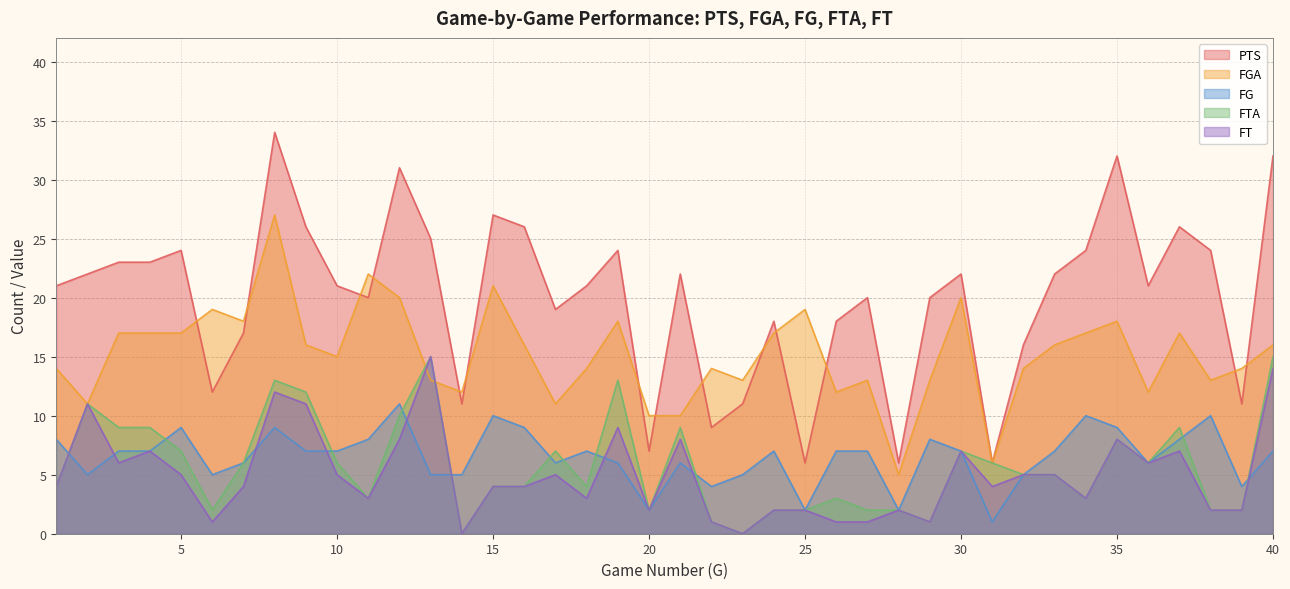

Rank the categories by FG value from highest to lowest.

12, 15, 34, 38, 5, 8, 16, 35, 1, 11, 29, 37, 3, 4, 9, 10, 18, 24, 26, 27, 30, 33, 40, 7, 17, 19, 21, 36, 2, 6, 13, 14, 23, 32, 22, 39, 20, 25, 28, 31